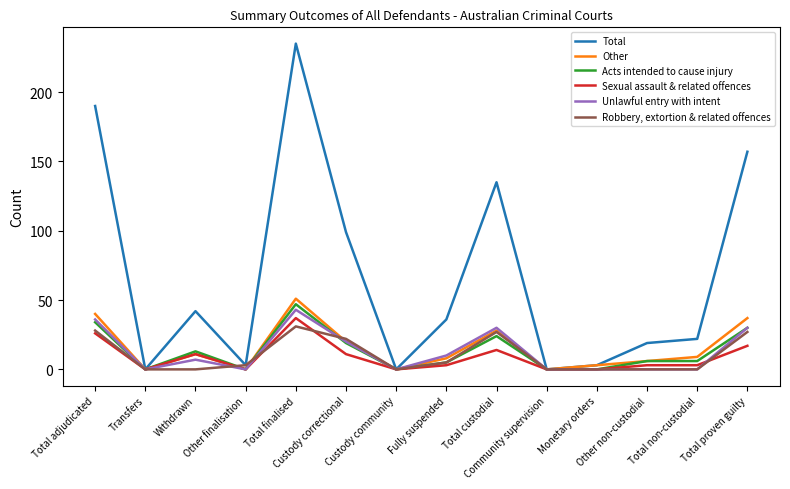

Is the value of Sexual assault & related offences at Total proven guilty greater than the value of Unlawful entry with intent at Other non-custodial?

Yes